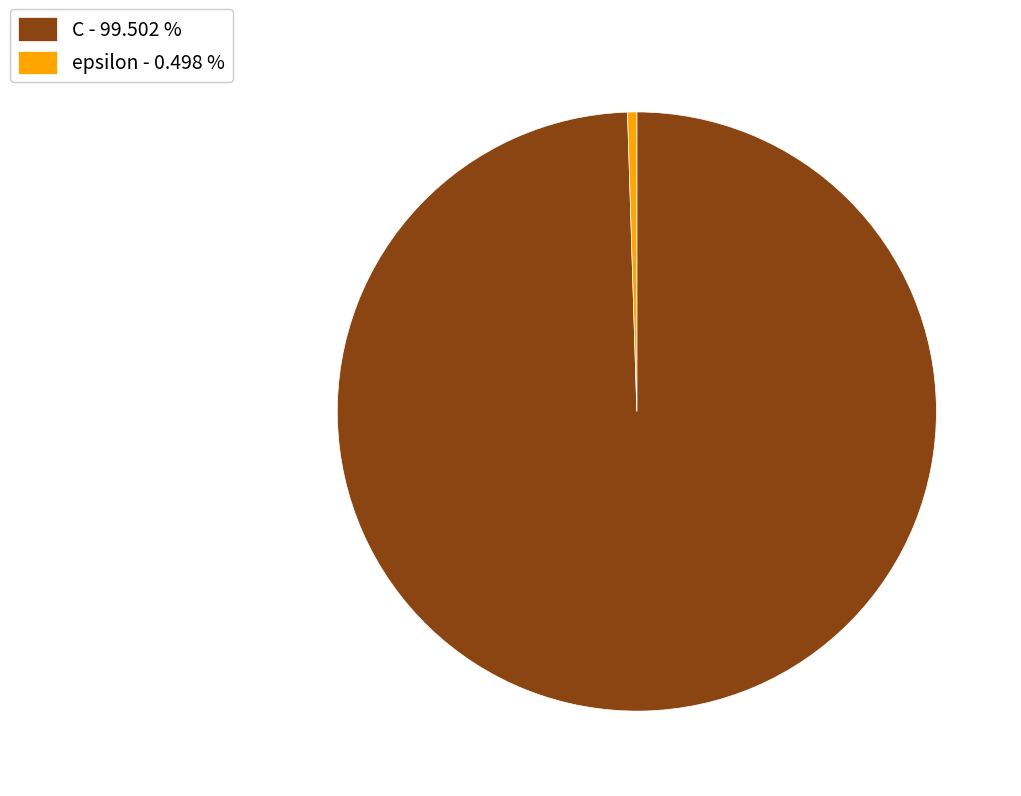

Between epsilon and C, which is larger?

C